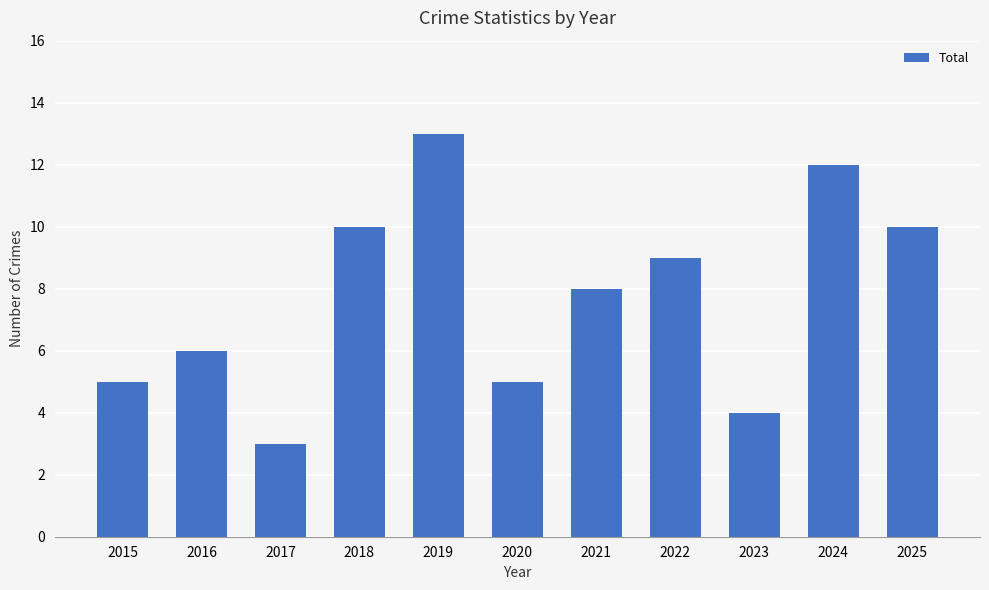

What is the ratio of the value at 2024 to the value at 2015?

2.4